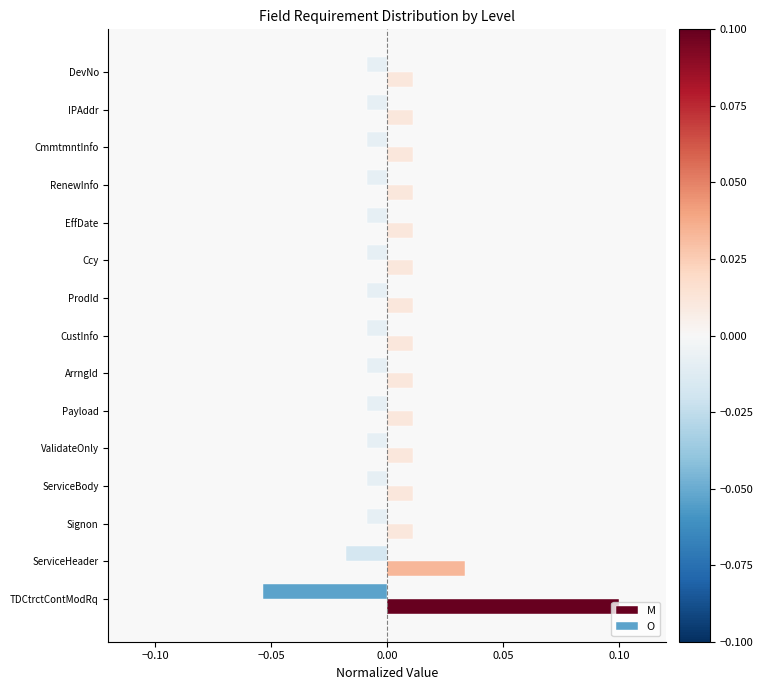

Is the value of M at CustInfo greater than the value of O at ServiceBody?

Yes